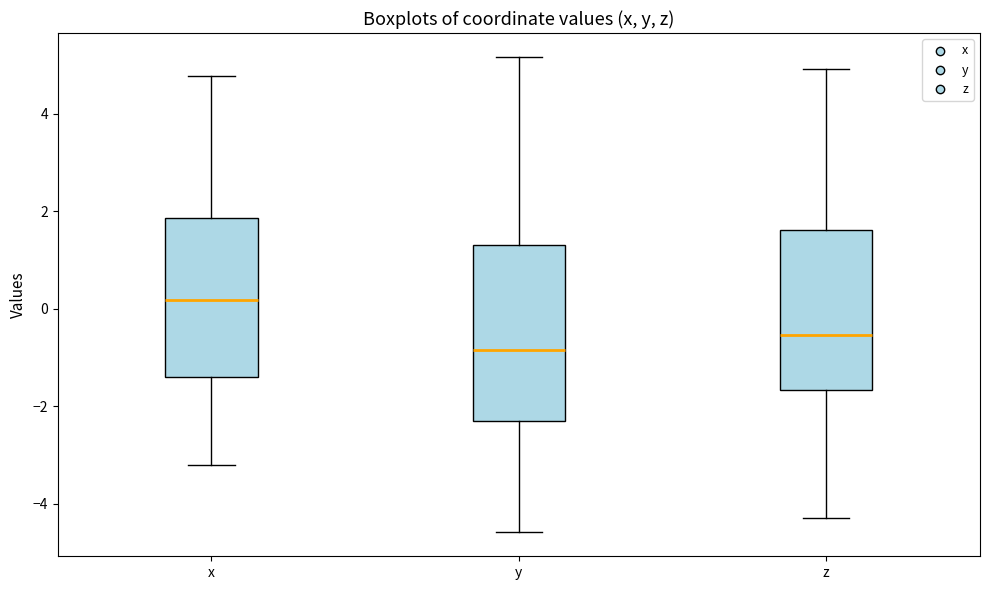

Reading left to right, read every box against the y-axis: the position of its median line, the range the box covers, and the ends of its whiskers. The values are not printed on the chart, so give them approximately, as read against the axis.

x: median 0.2, box -1.4 to 1.8, whiskers -3.2 to 4.8
y: median -0.8, box -2.4 to 1.4, whiskers -4.6 to 5.2
z: median -0.6, box -1.6 to 1.6, whiskers -4.2 to 5.0